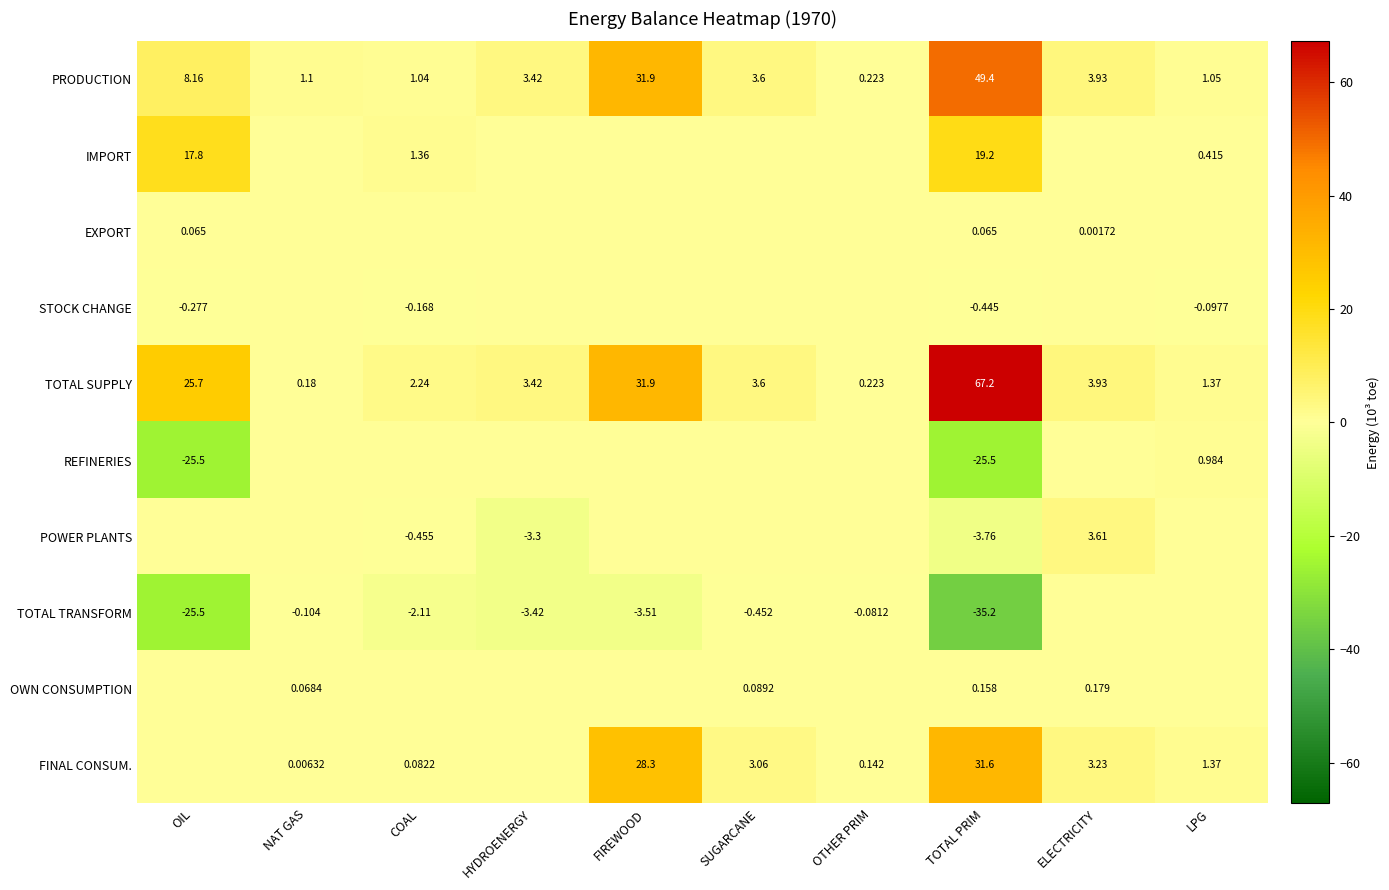

Rank the categories by PRODUCTION value from lowest to highest.

OTHER PRIM, COAL, LPG, NAT GAS, HYDROENERGY, SUGARCANE, ELECTRICITY, OIL, FIREWOOD, TOTAL PRIM